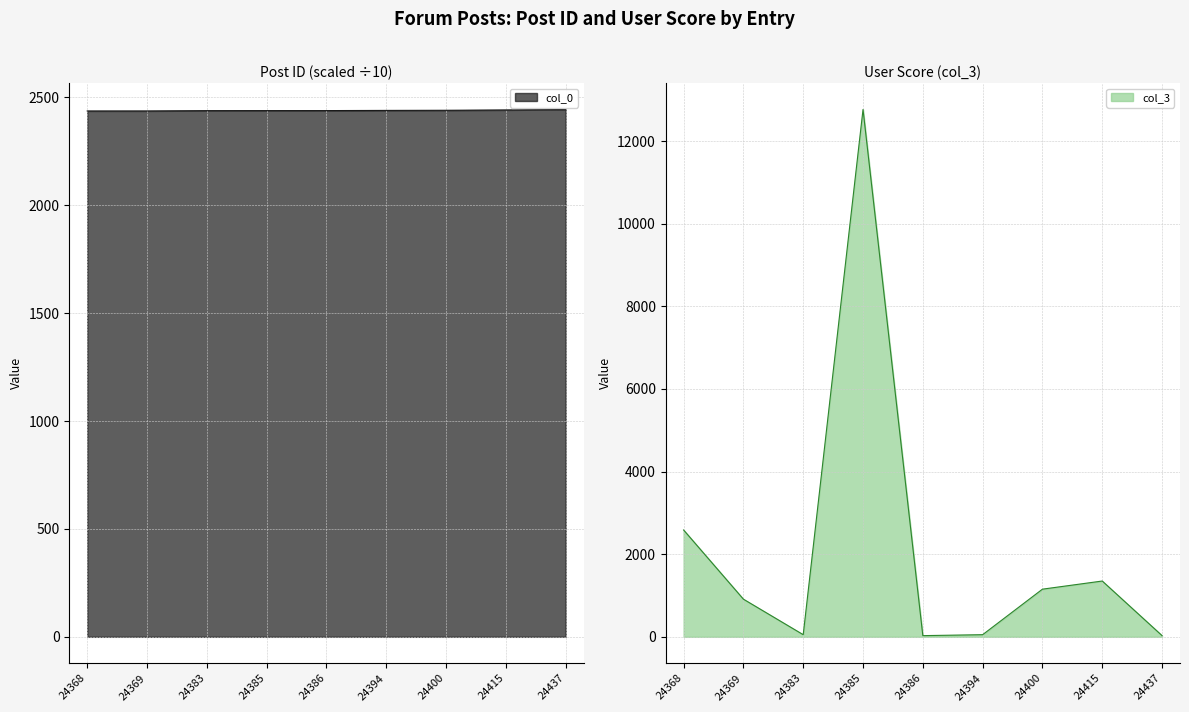

Where is col_0 nearest to the value 2440?

24400